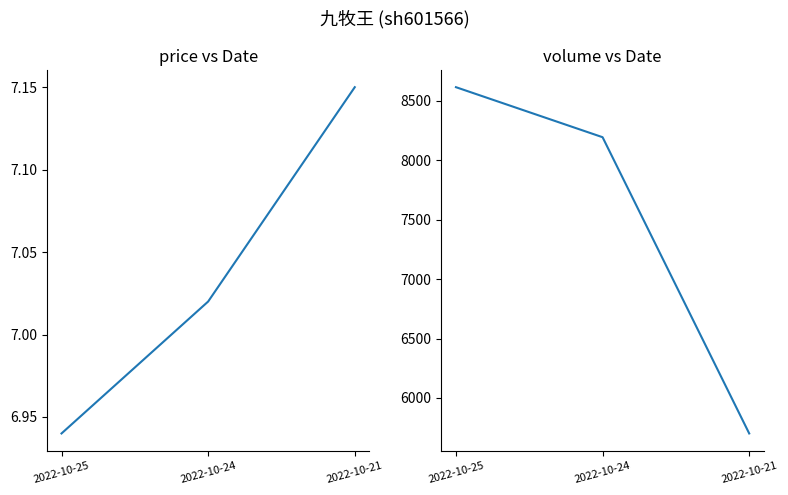

What is the value of the volume point at the 2nd from the left?

8194.0